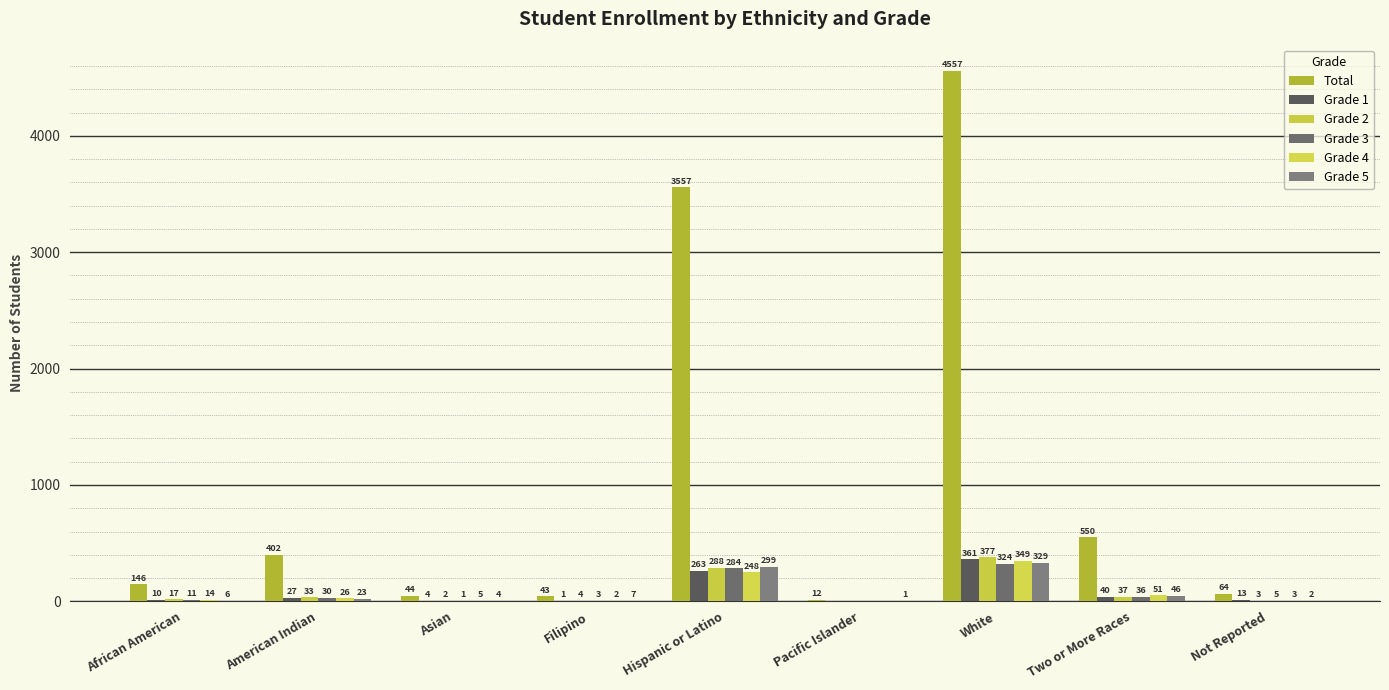

At how many categories does at least one series exceed 2491?

2